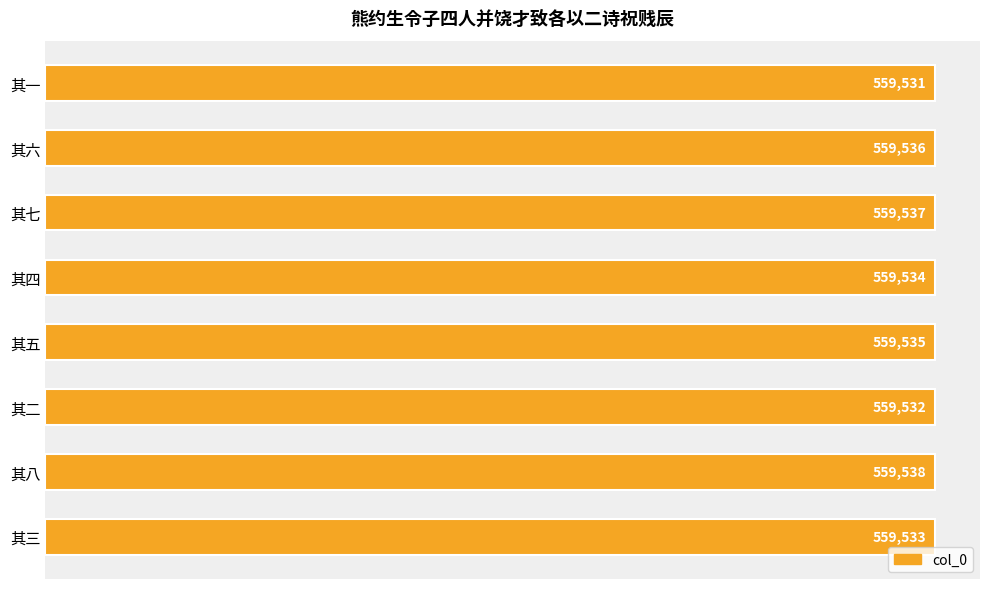

What position from the top is 其二?

6